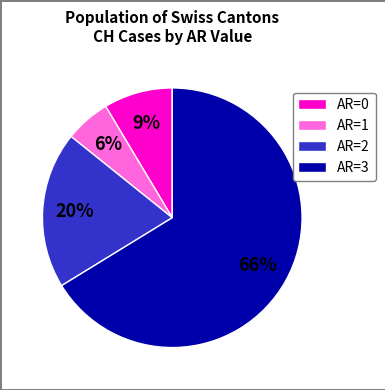

Which category has the smallest portion of the pie?

AR=1